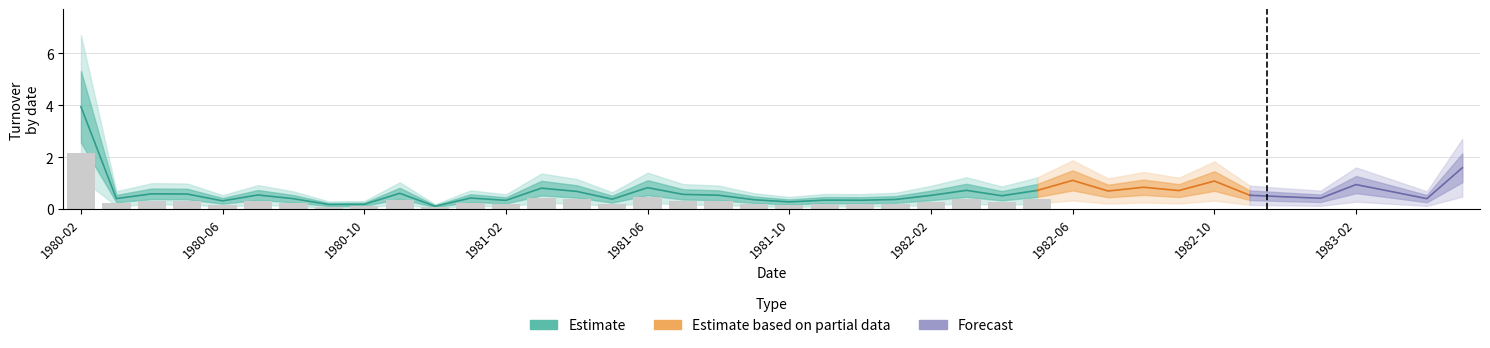

What is the label of the 16th bar from the left?

1981-05